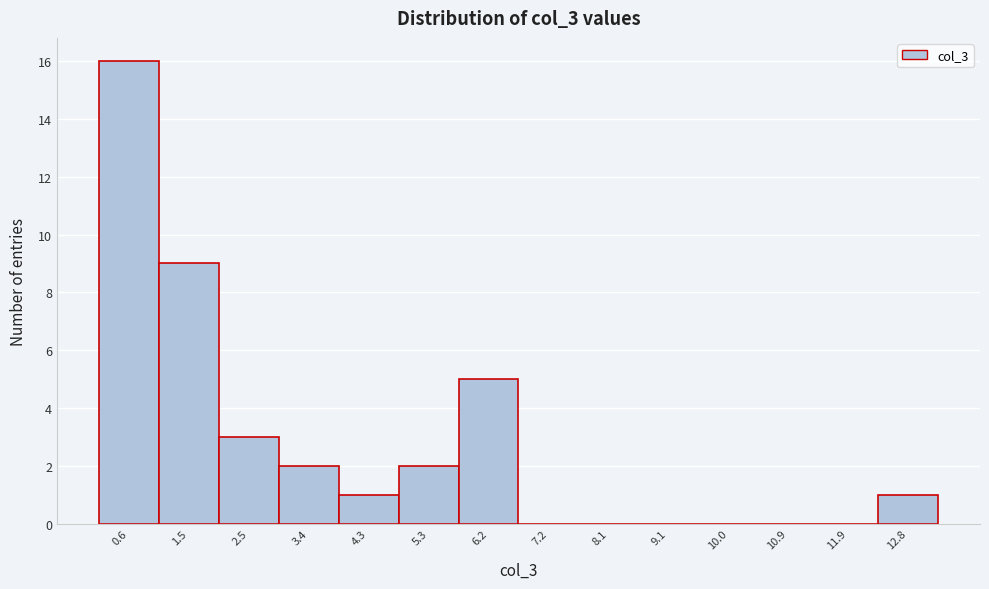

Reading left to right, transcribe this chart: for each bar, give the range it covers on the x-axis and its height. Neither the bar edges nor the heights are printed on the chart, so give them approximately, as read against the axes.

0.1 to 1.0: 16
1.0 to 2.0: 9
2.0 to 2.9: 3
2.9 to 3.9: 2
3.9 to 4.8: 1
4.8 to 5.8: 2
5.8 to 6.7: 5
6.7 to 7.6: 0
7.6 to 8.6: 0
8.6 to 9.5: 0
9.5 to 10.5: 0
10.5 to 11.4: 0
11.4 to 12.4: 0
12.4 to 13.3: 1